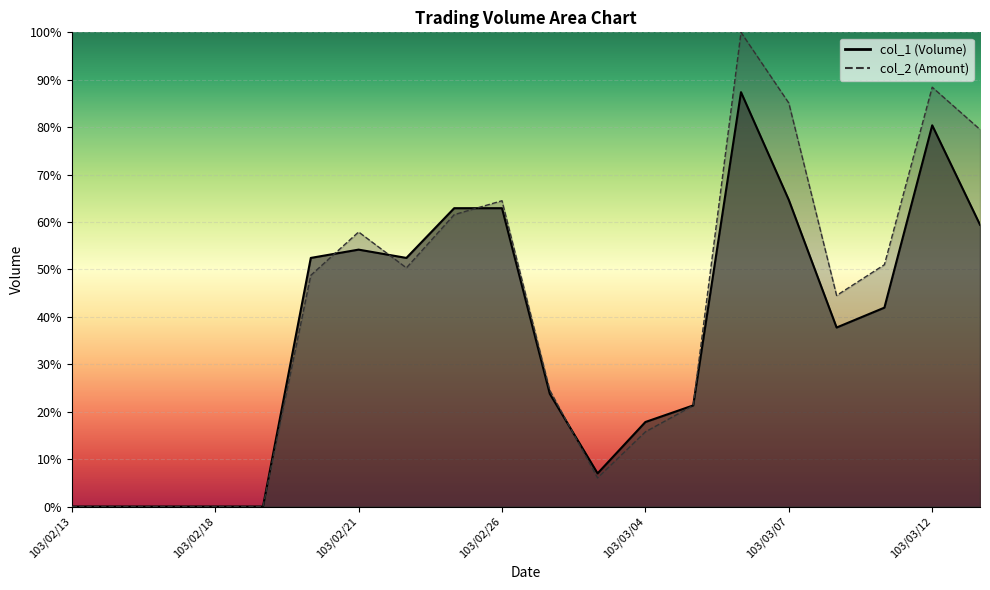

What is the label of the 7th point from the right?

103/03/05